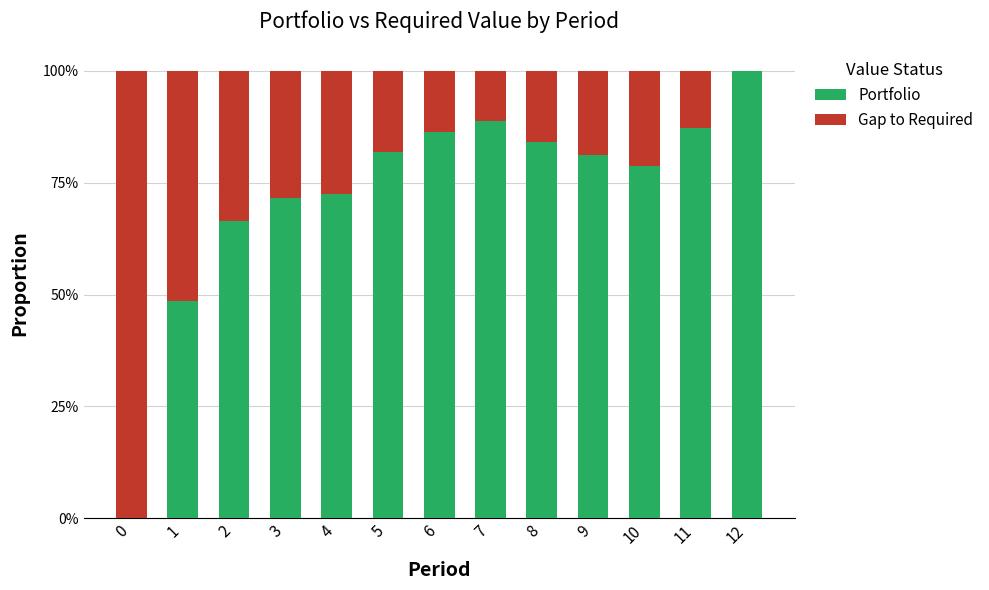

What are all the series names shown in the legend?

Portfolio, Gap to Required